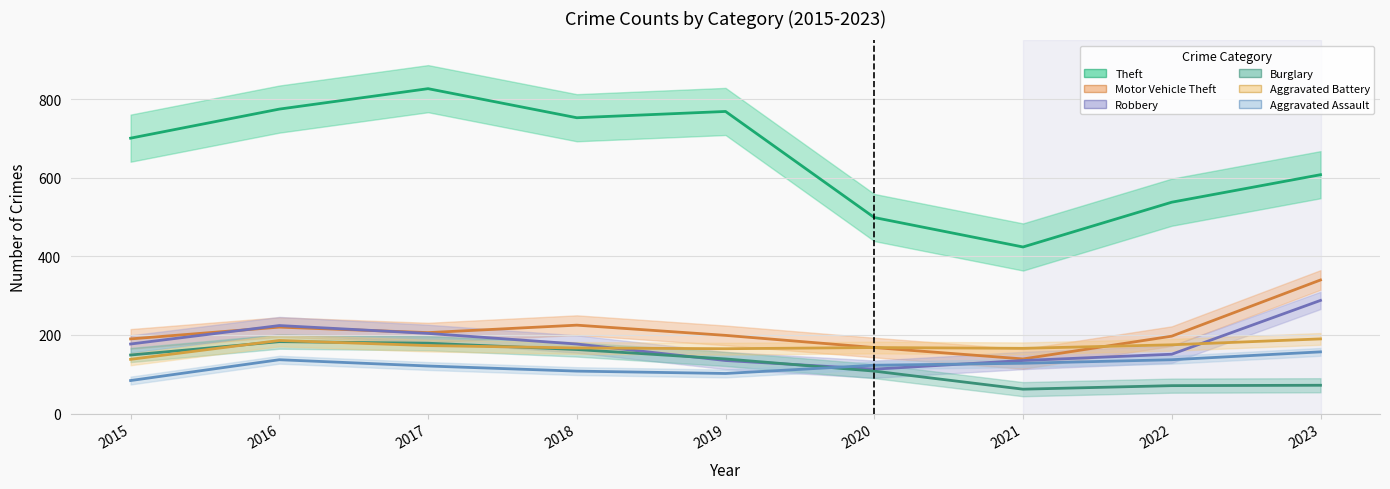

At how many categories does at least one series exceed 151?

9